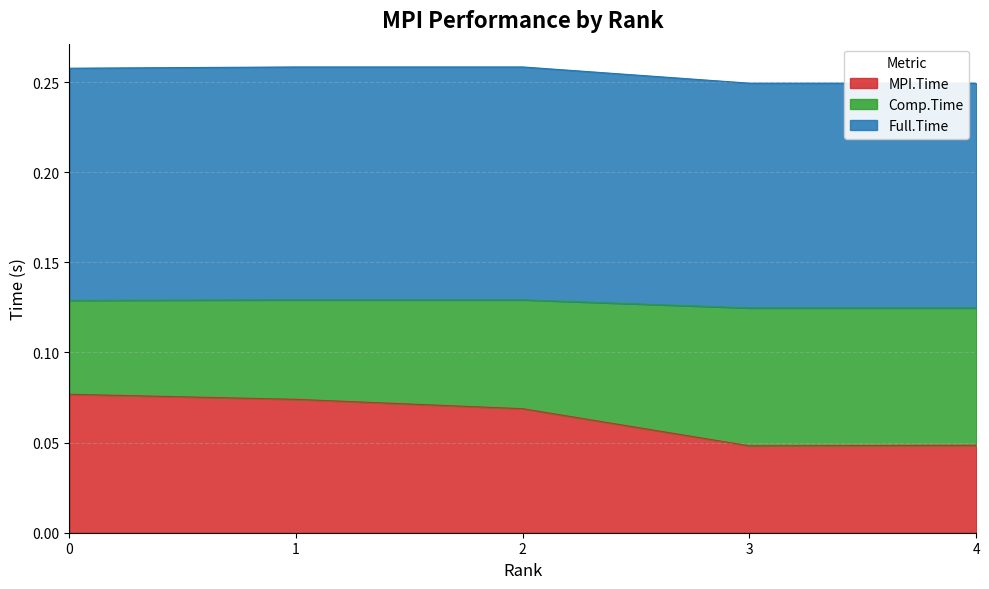

True or false: MPI.Time and Full.Time intersect in this chart.

False